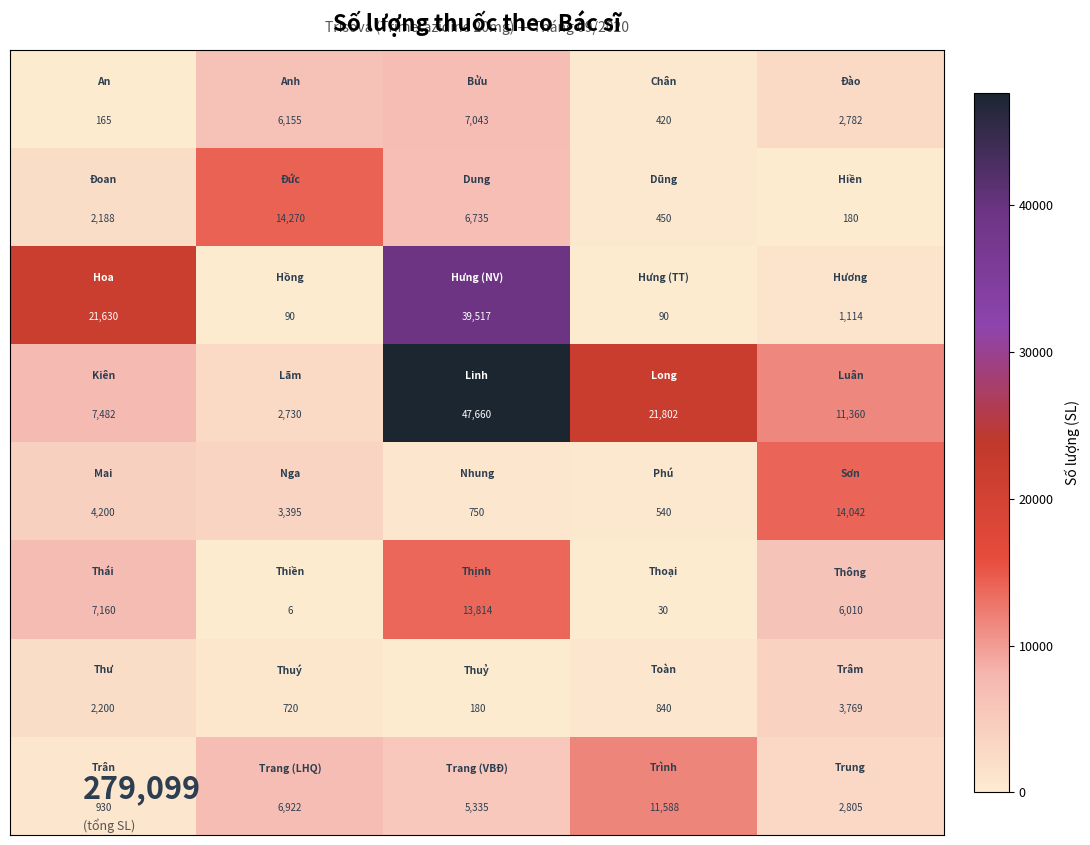

What is the minimum value shown in the chart?

6